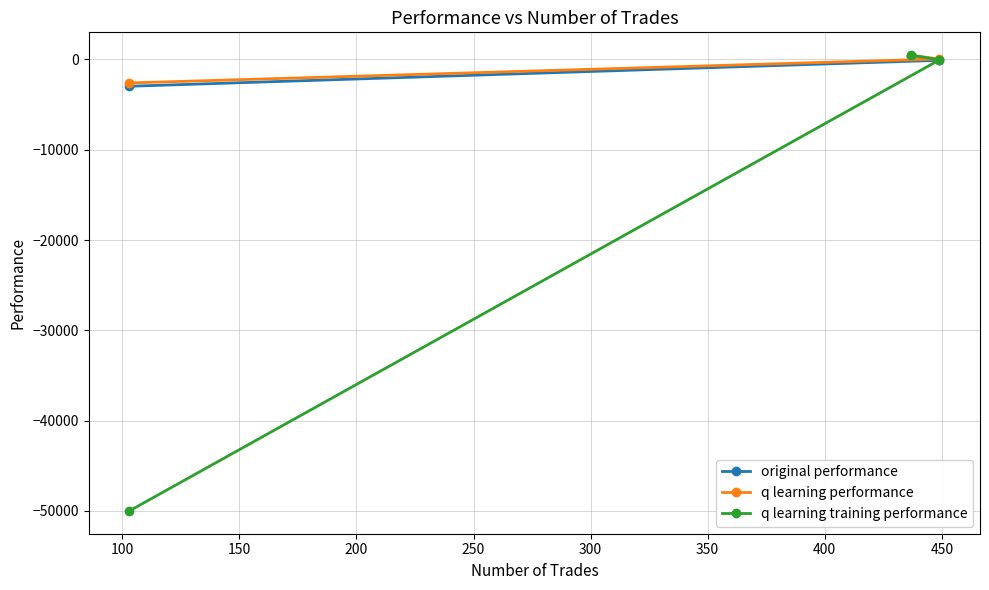

What is the maximum value shown in the chart?

476.0